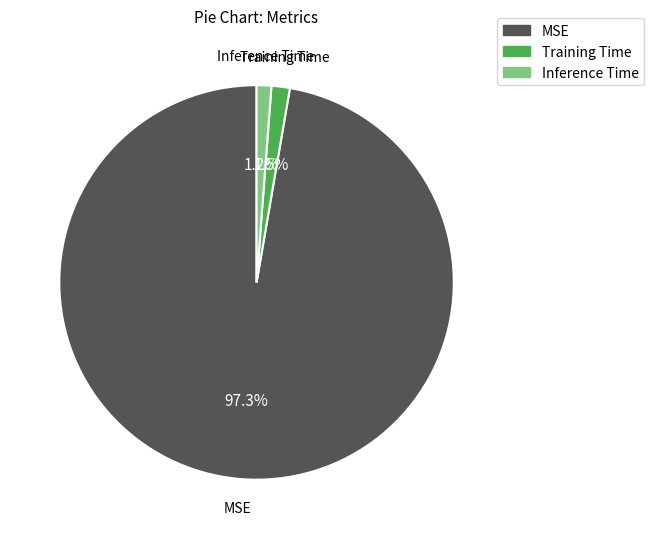

Does MSE represent more than half of the total?

Yes